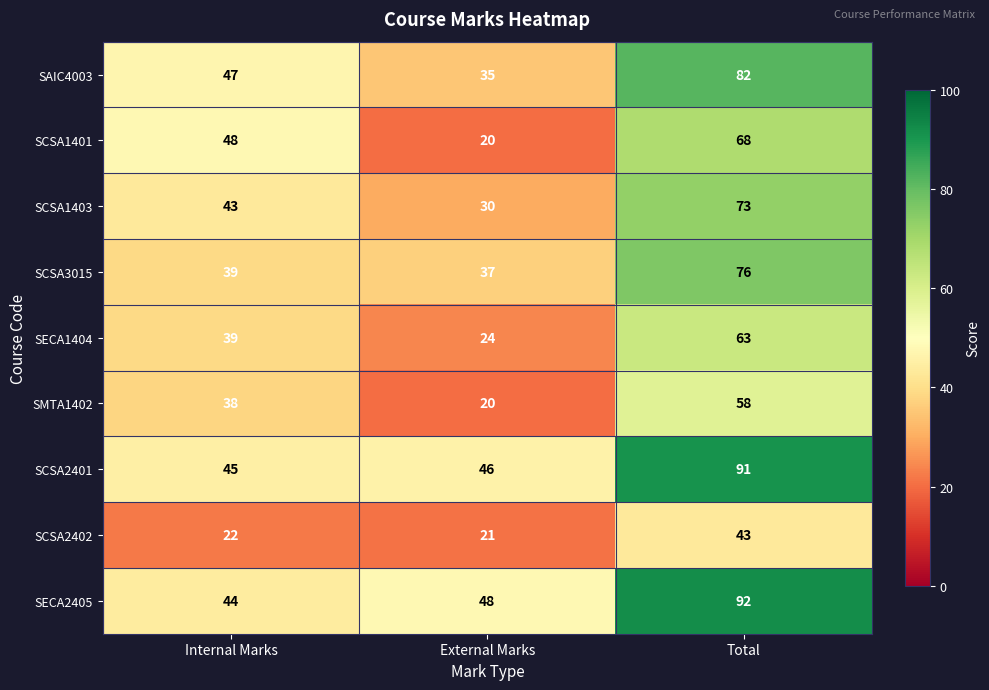

At how many categories does at least one series exceed 43?

3